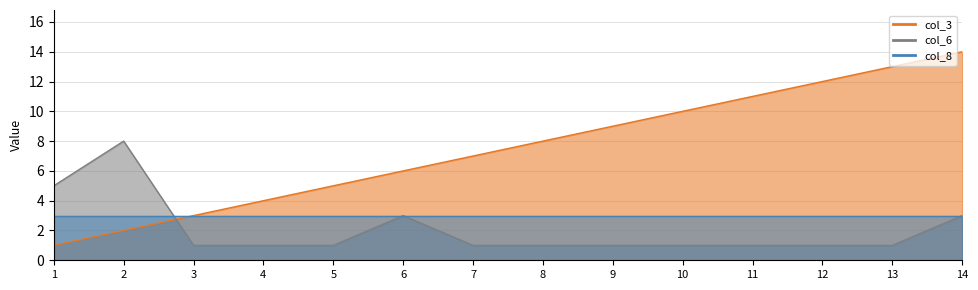

List the labels in order of col_3 value, largest first.

14, 13, 12, 11, 10, 9, 8, 7, 6, 5, 4, 3, 2, 1